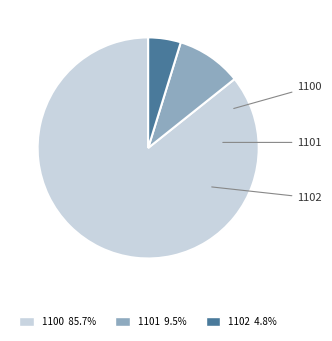

What is the largest slice in the pie chart?

1100